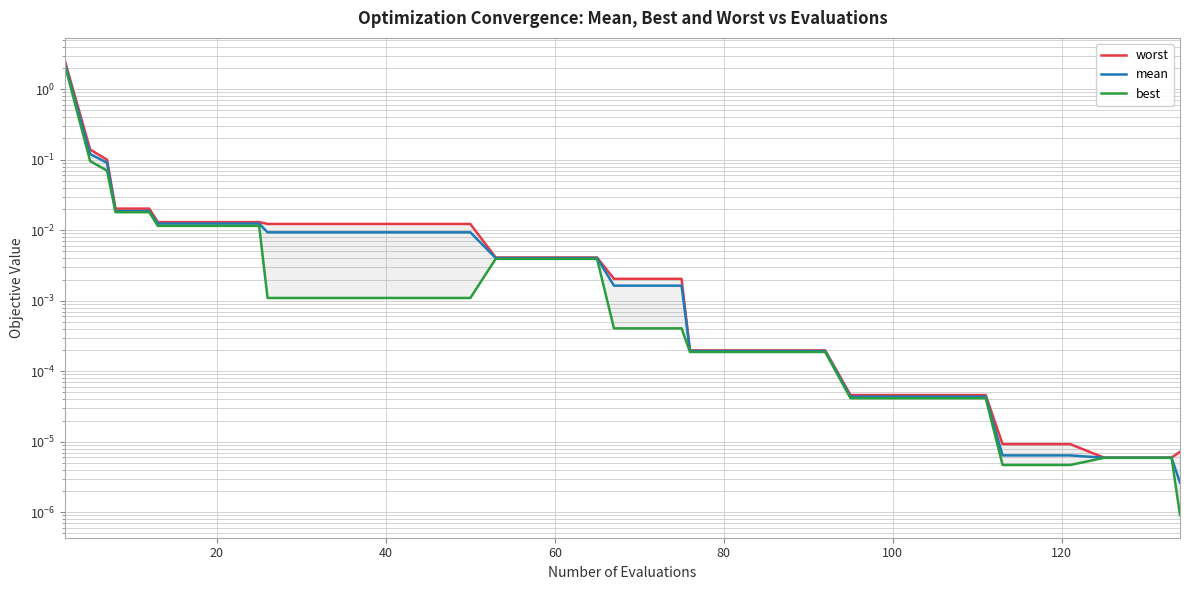

True or false: worst and best cross at least once.

False